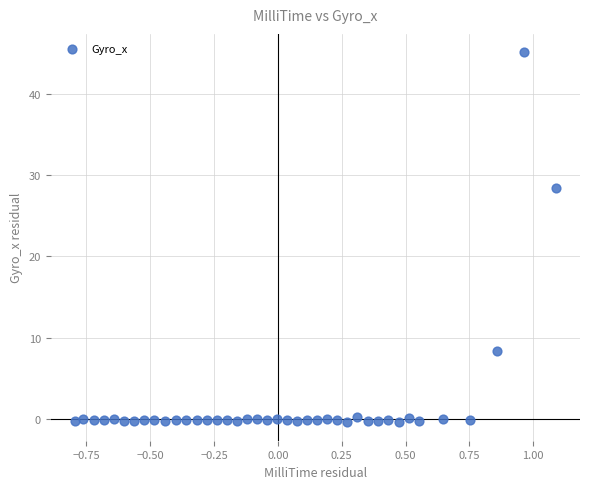

What Y value in the scatter plot is closest to 22?

28.4